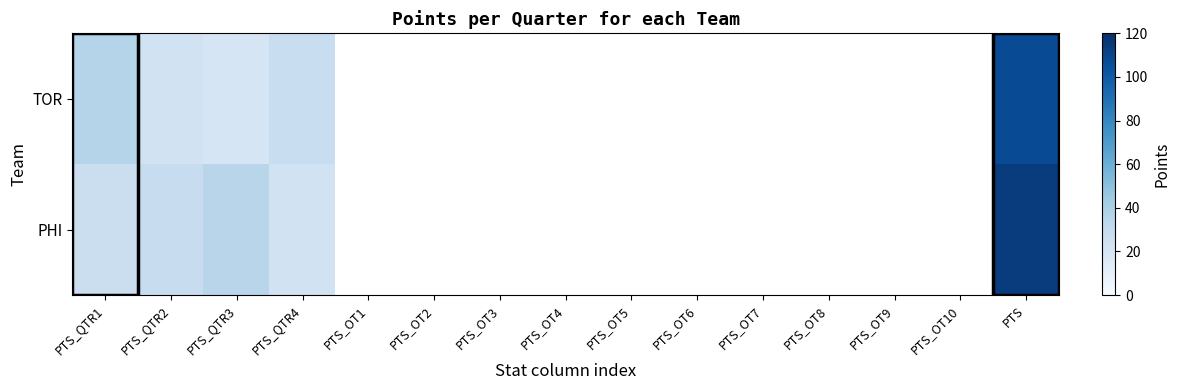

Is it true that TOR equals 23.0 at PTS_QTR2?

True